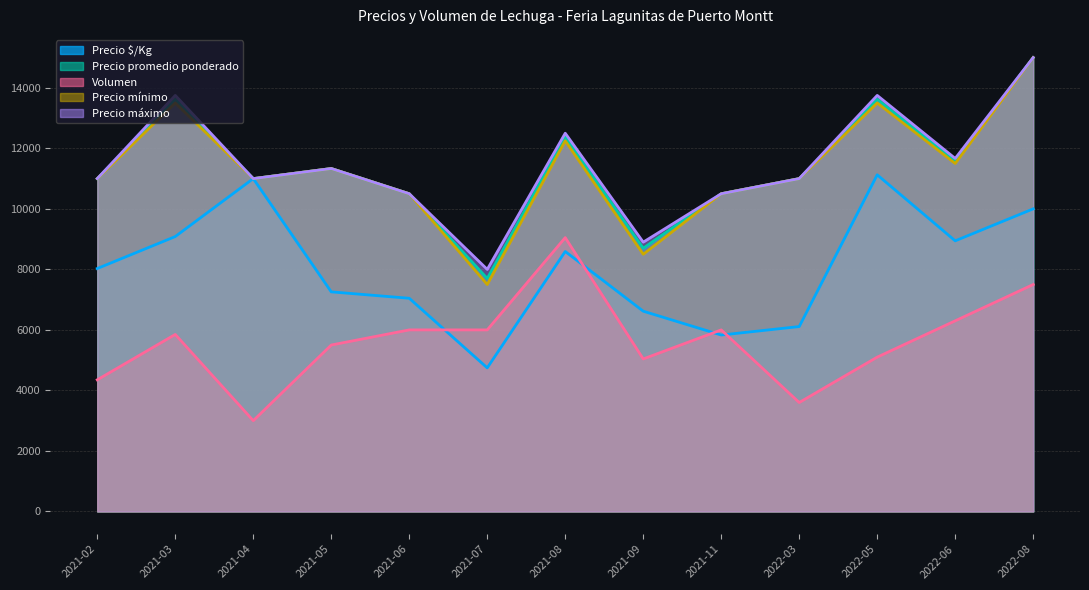

The value of Volumen at 2021-06 is 8634.2. True or false?

False